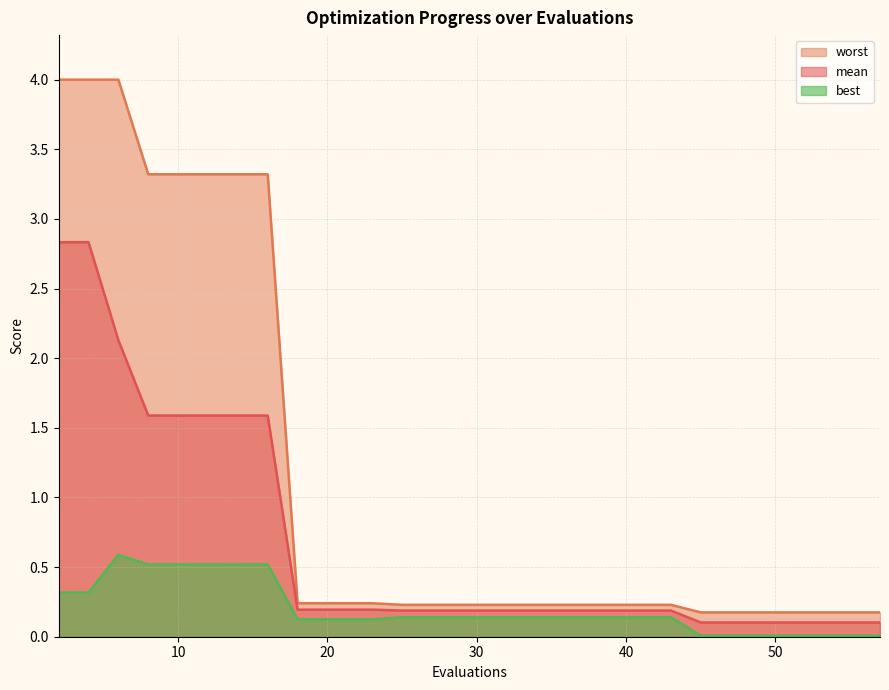

Between 14 and 28, which is larger?

14